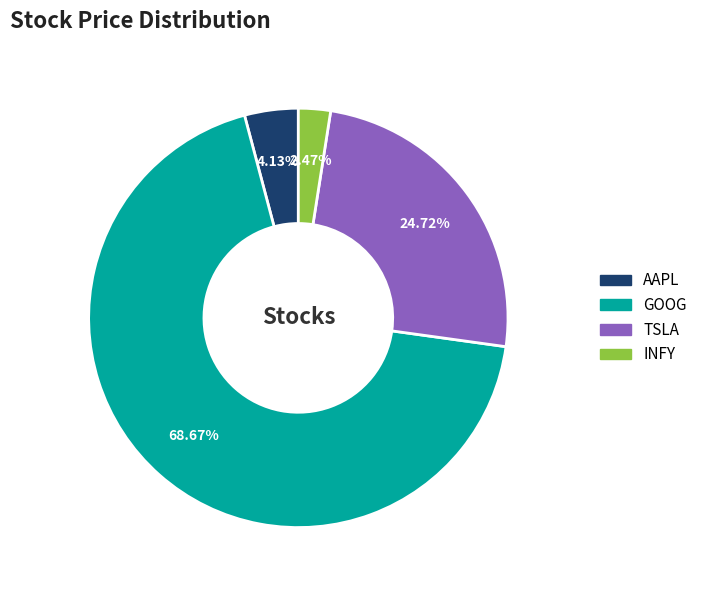

Is there a majority slice in this chart?

Yes